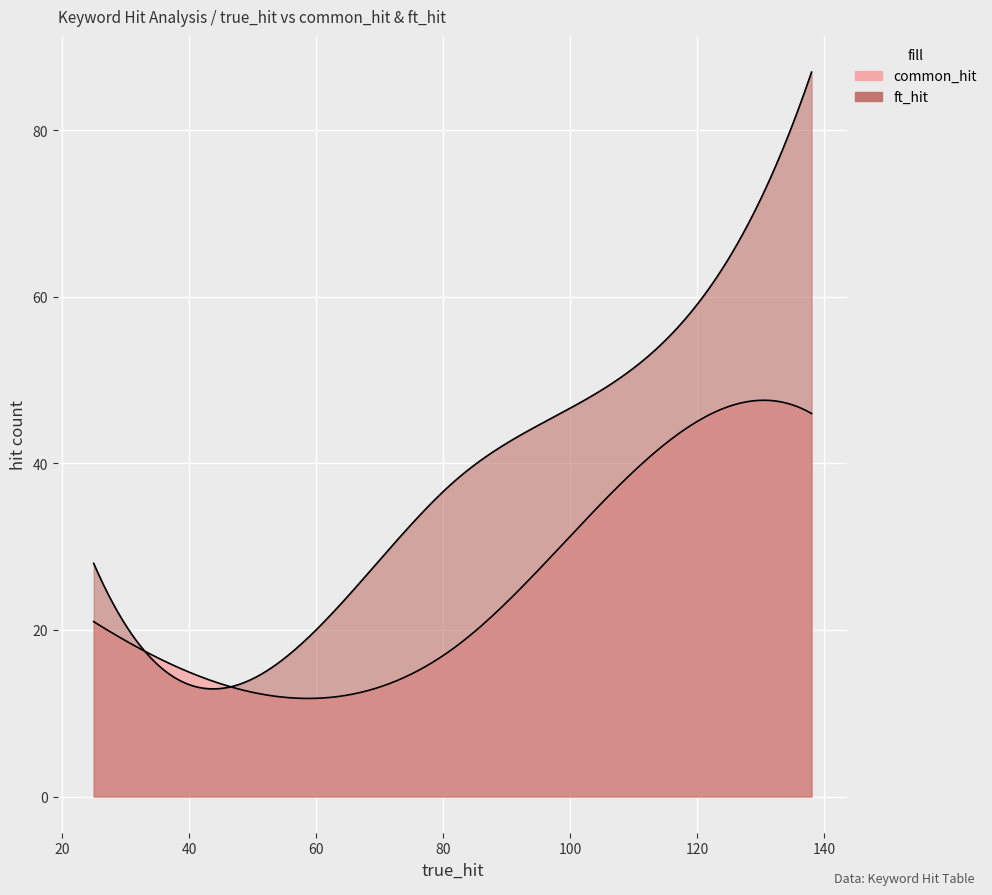

Which series has the largest range (max minus min)?

ft_hit